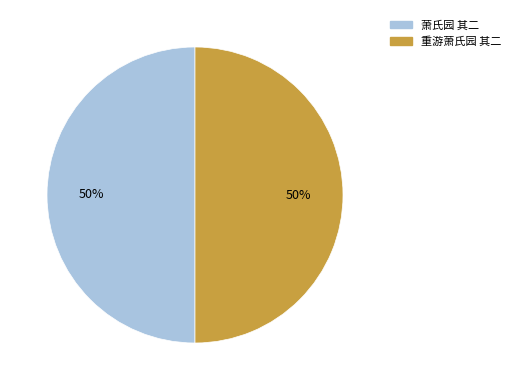

Approximately how many times larger is the value at 重游萧氏园 其二 compared to 萧氏园 其二?

1.0